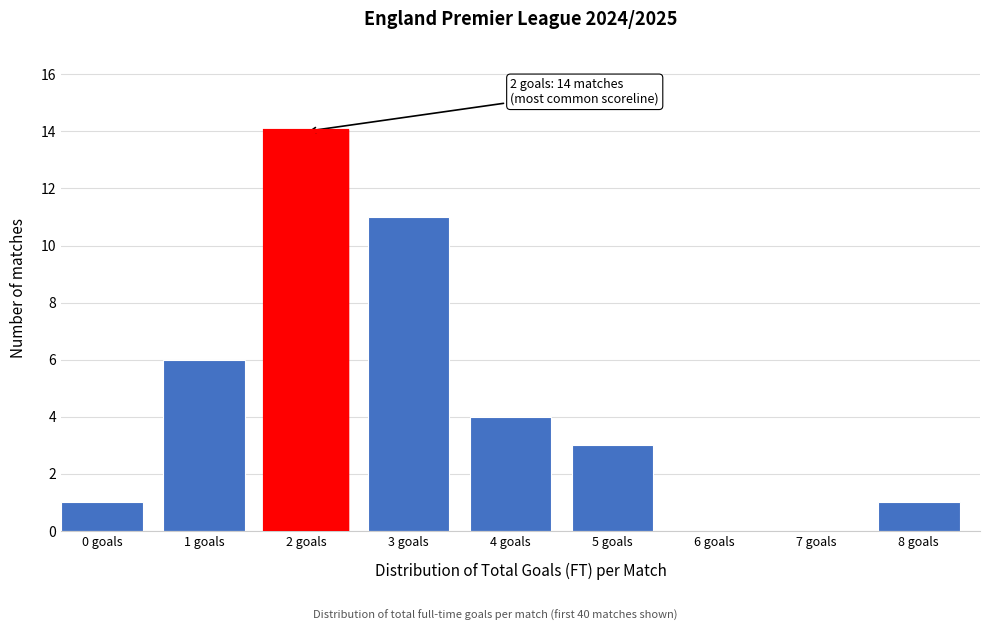

Reading left to right, transcribe all the data shown in this chart.

0 goals=1	1 goals=6	2 goals=14	3 goals=11	4 goals=4	5 goals=3	6 goals=0	7 goals=0	8 goals=1